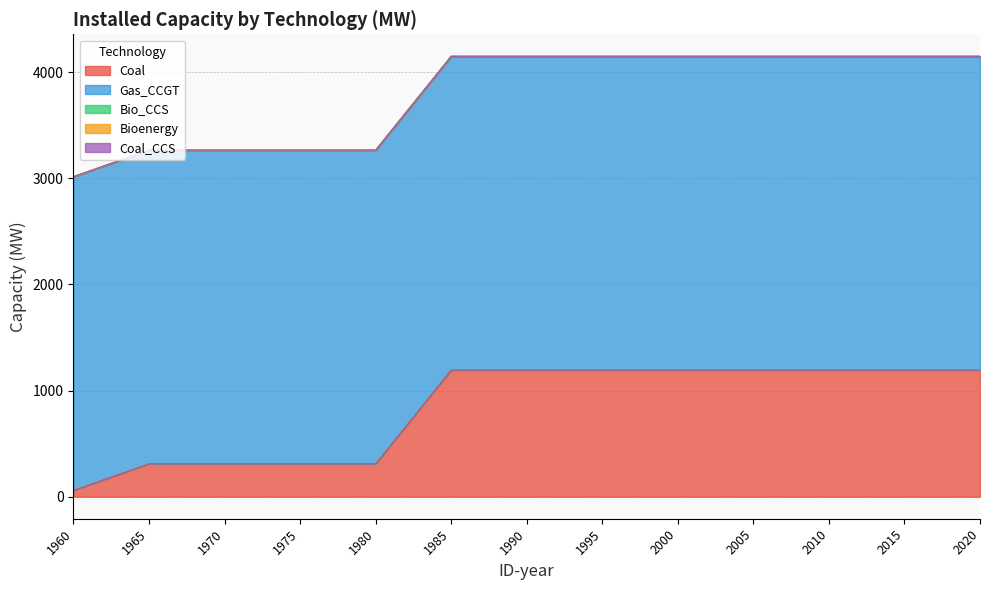

What is the total value across all series at 1990?

4149.3